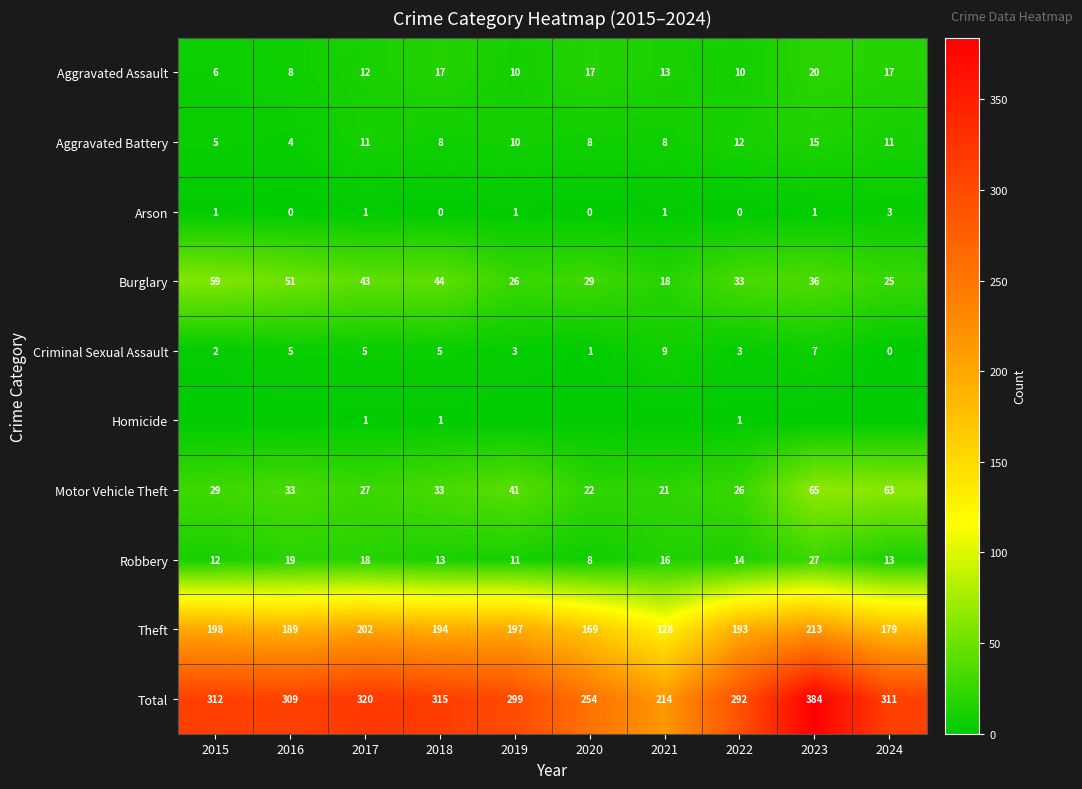

What is the spread (max minus min) of values at 2016?

309